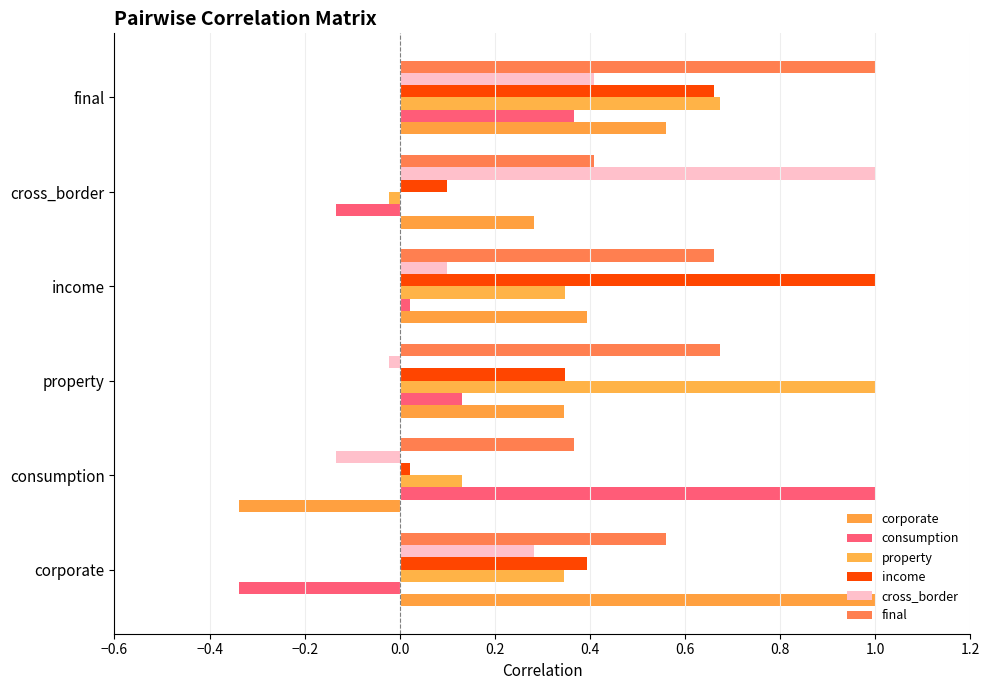

At which label does consumption reach its peak?

consumption